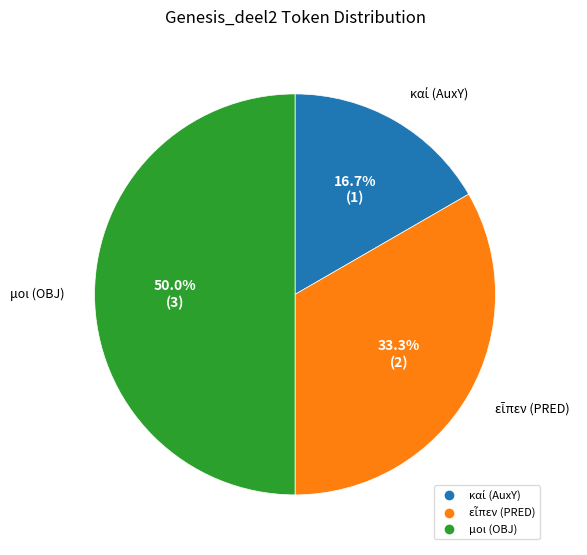

What percentage is NOT represented by μοι (OBJ)?

50.0%